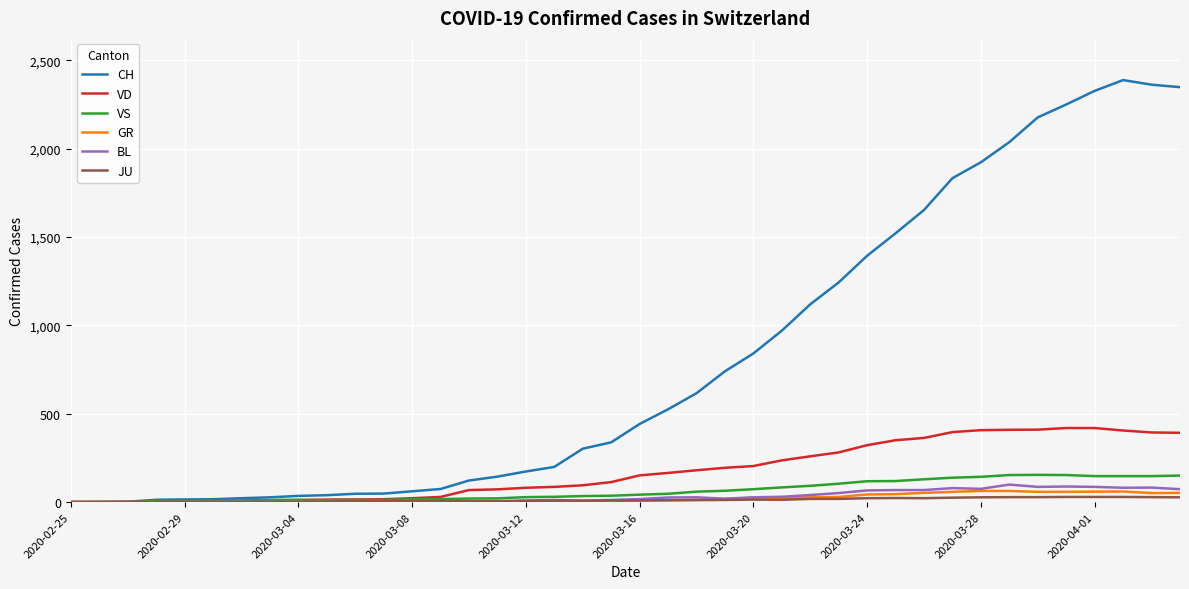

Which series has the largest total across all categories?

CH